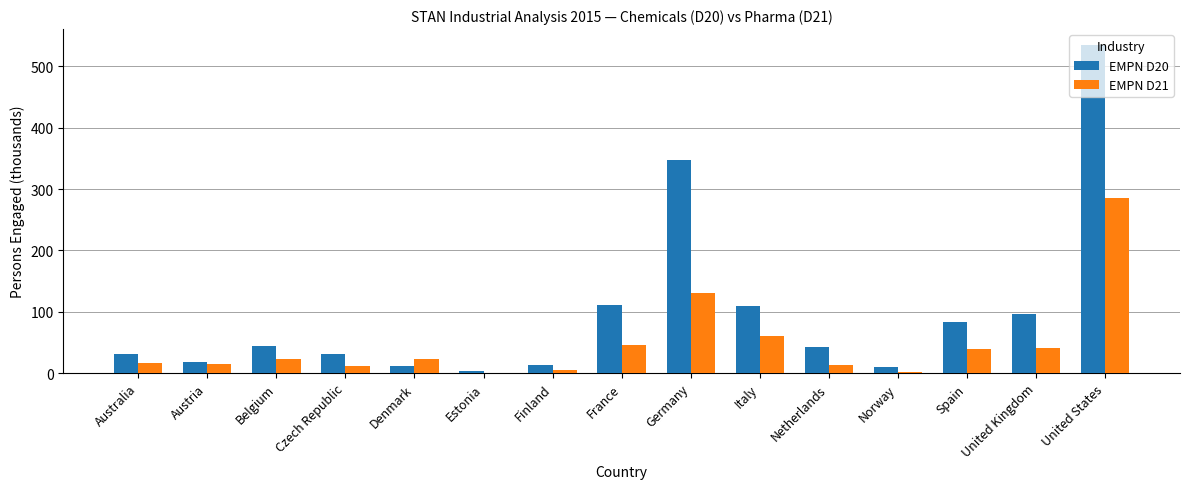

At which label does EMPN D21 first exceed 22?

Belgium